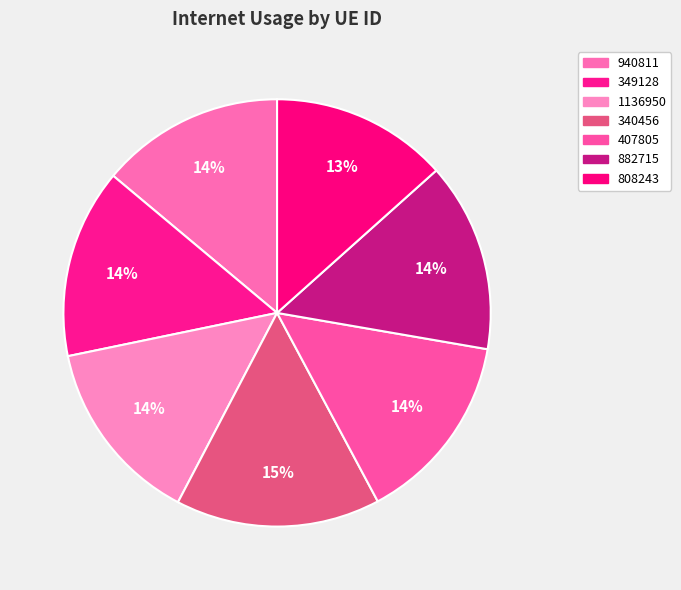

Does 808243 represent more than half of the total?

No